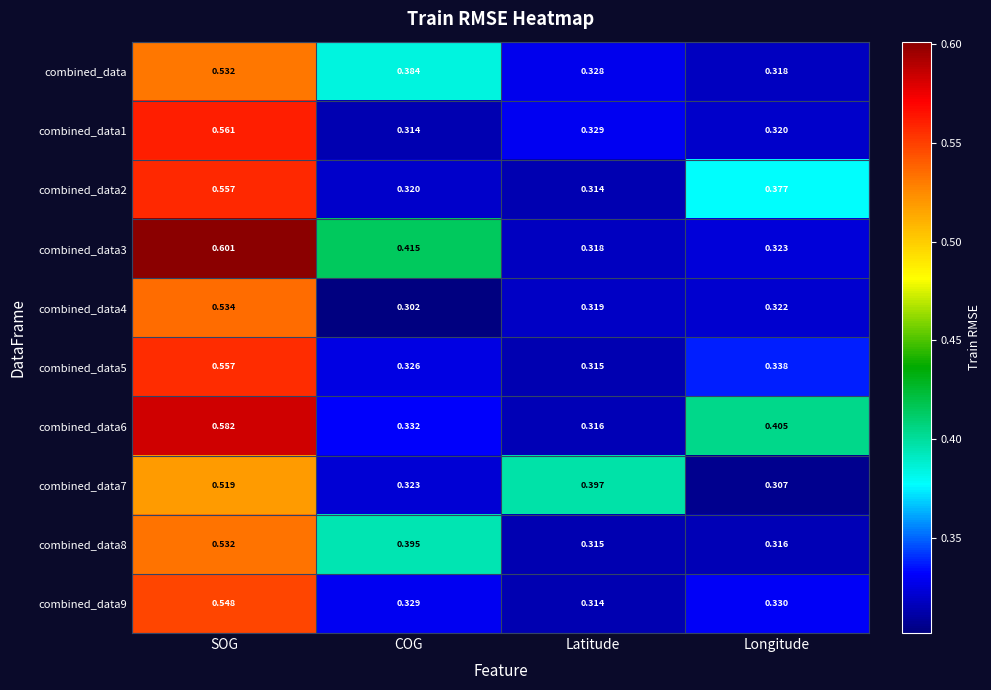

Rank the categories by combined_data3 value from lowest to highest.

Latitude, Longitude, COG, SOG